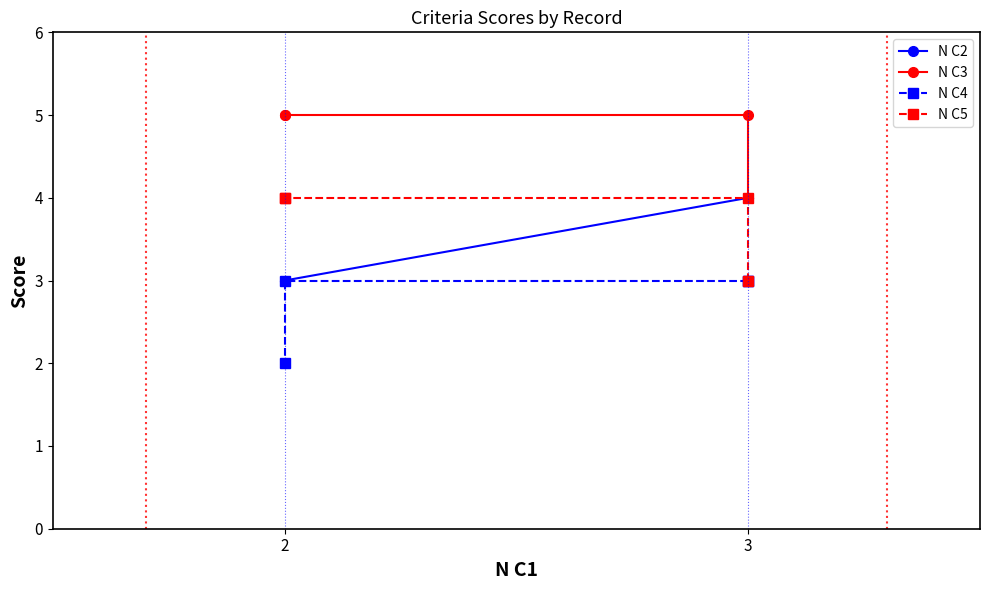

What are all the series names shown in the legend?

N C2, N C3, N C4, N C5